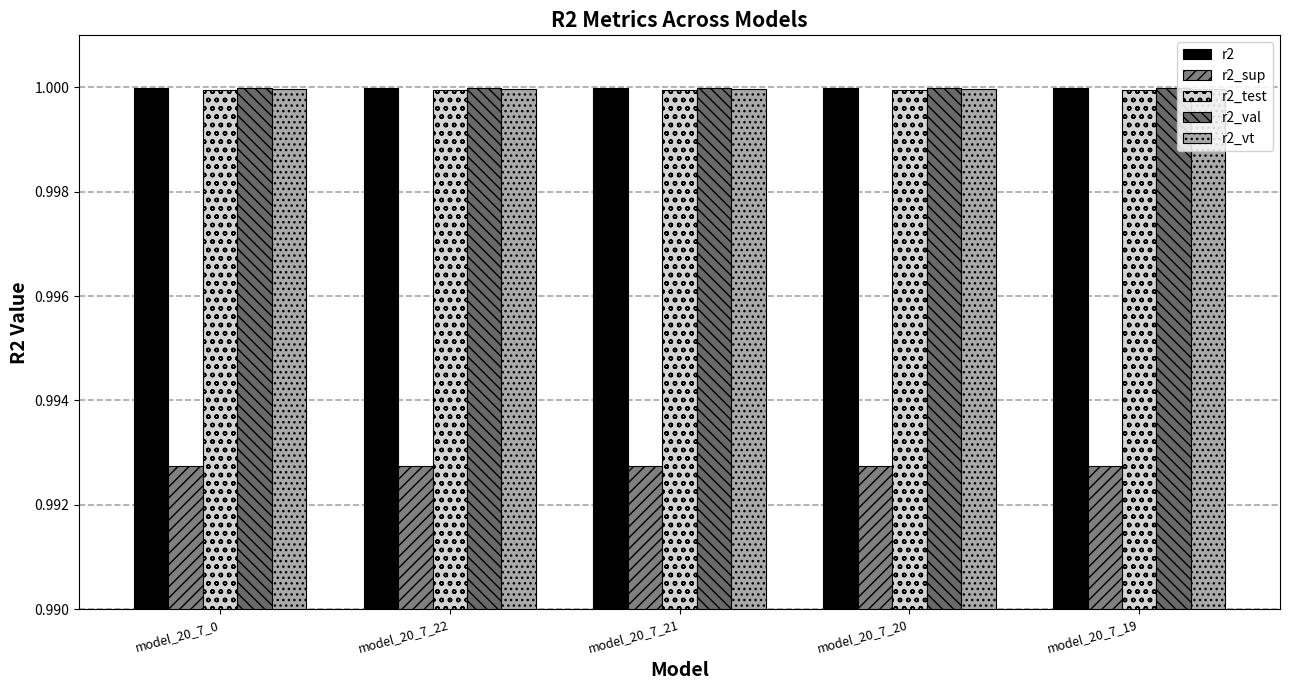

True or false: r2_sup has a value of 1.5 at model_20_7_0.

False